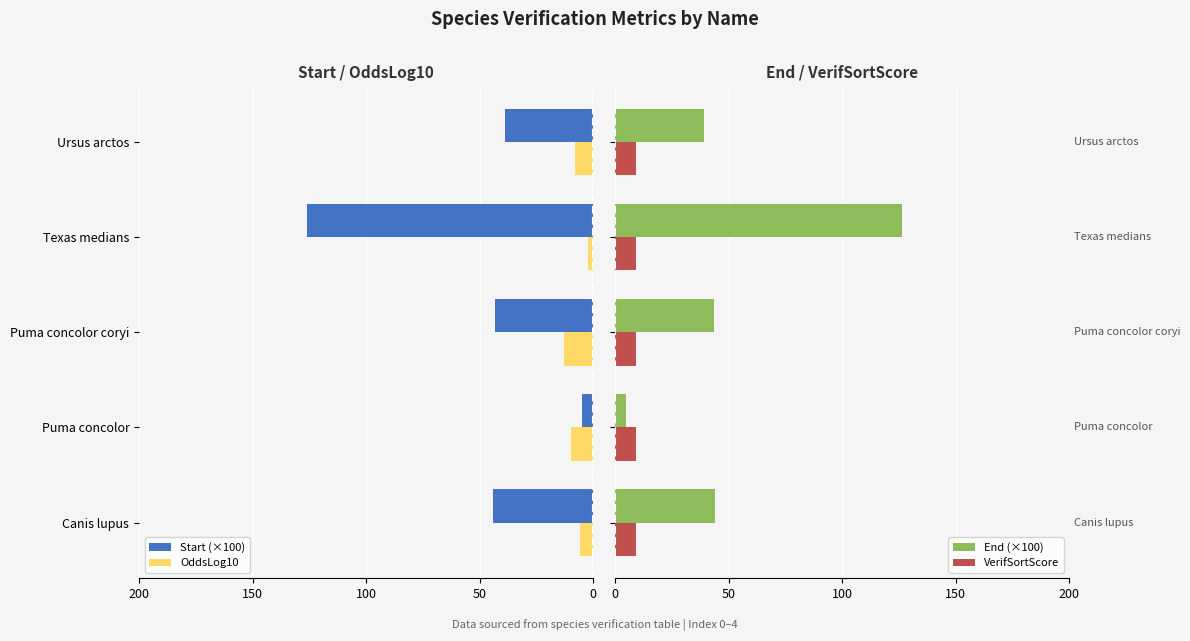

Rank the series at 50 from highest to lowest value.

End (×100), VerifSortScore, OddsLog10, Start (×100)